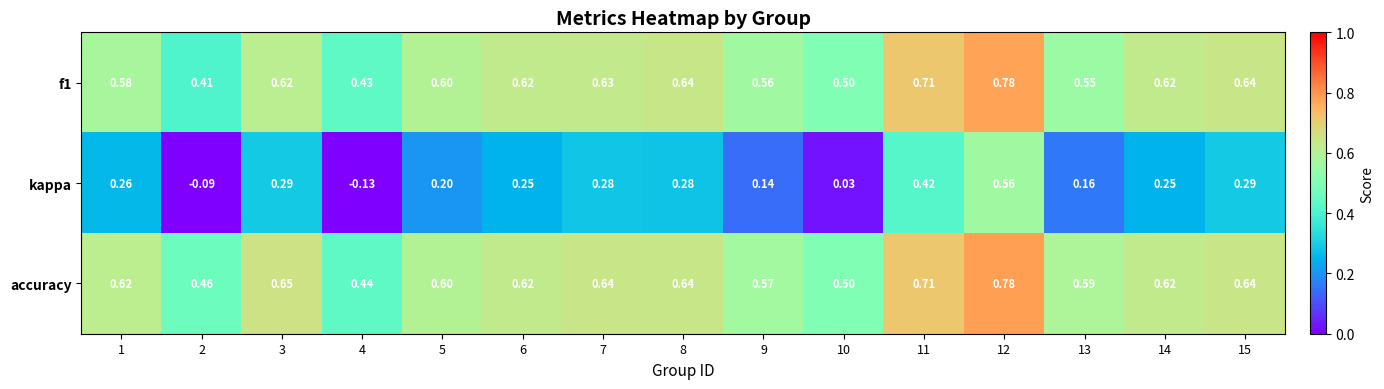

Which series changed the most between 6 and 15?

kappa